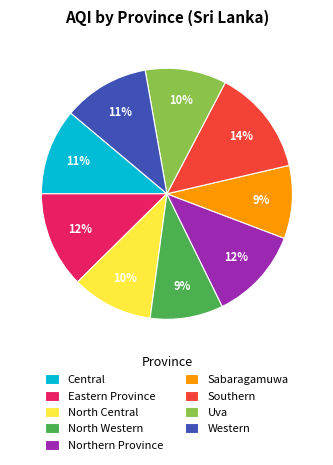

Is there a majority slice in this chart?

No